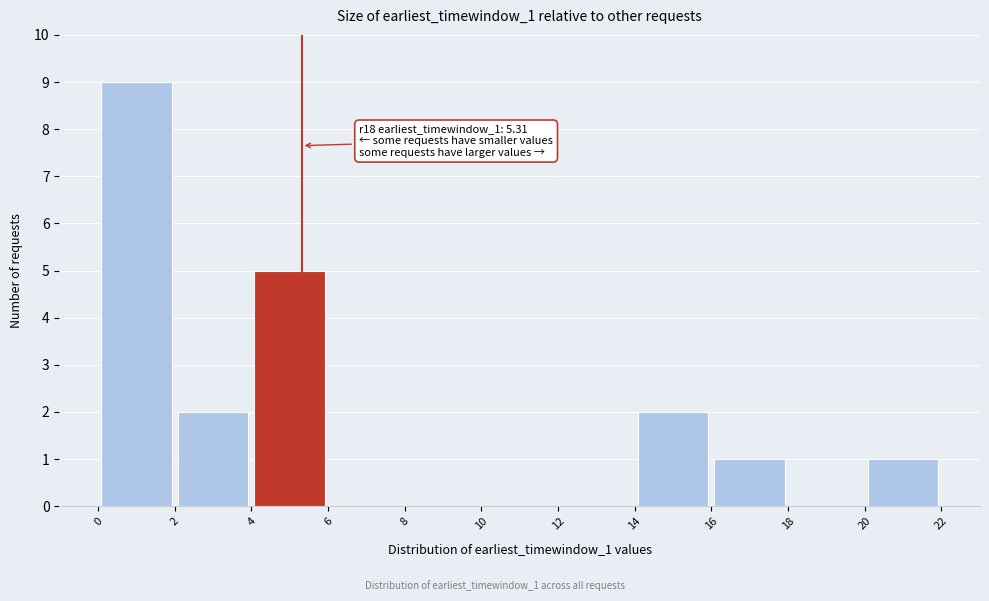

Which range on the x-axis has the tallest bar?

0 to 2